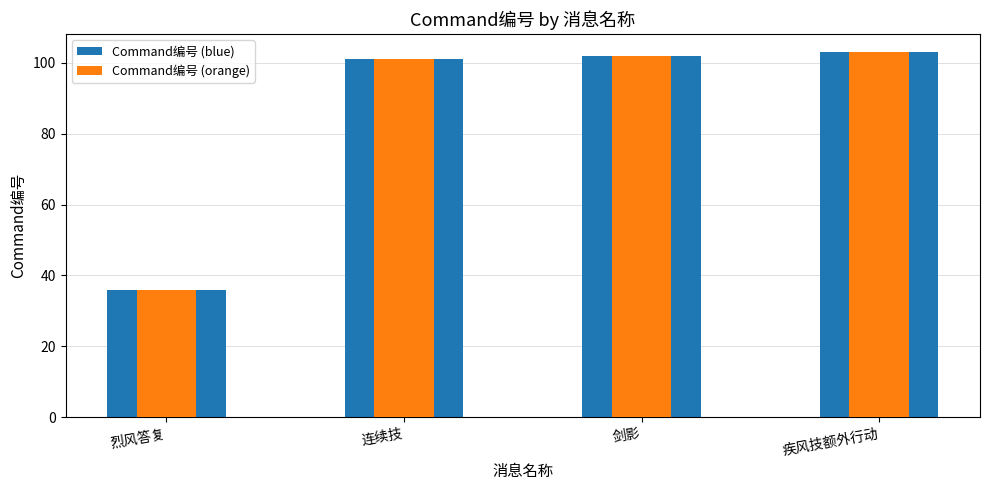

Reading left to right, list all the values displayed in this chart.

Command编号 (blue): 烈风答复=36	连续技=101	剑影=102	疾风技额外行动=103
Command编号 (orange): 烈风答复=36	连续技=101	剑影=102	疾风技额外行动=103